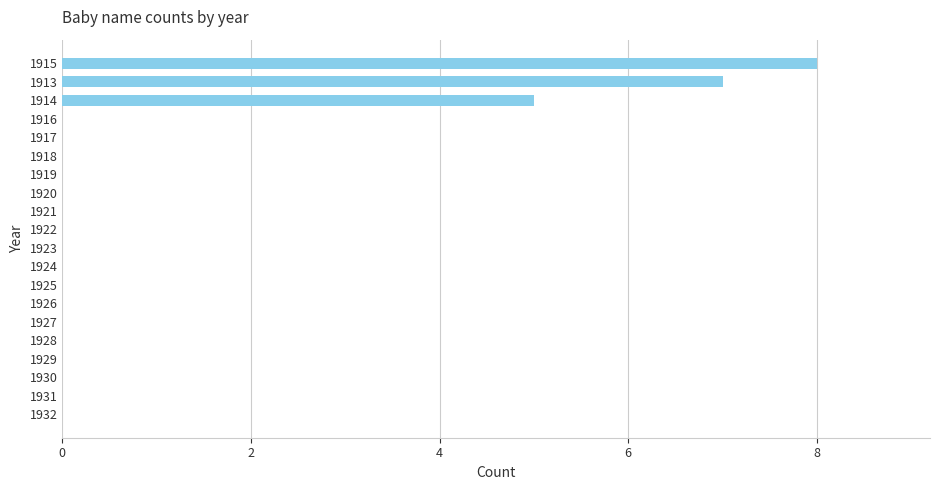

What is the maximum value shown in the chart?

8